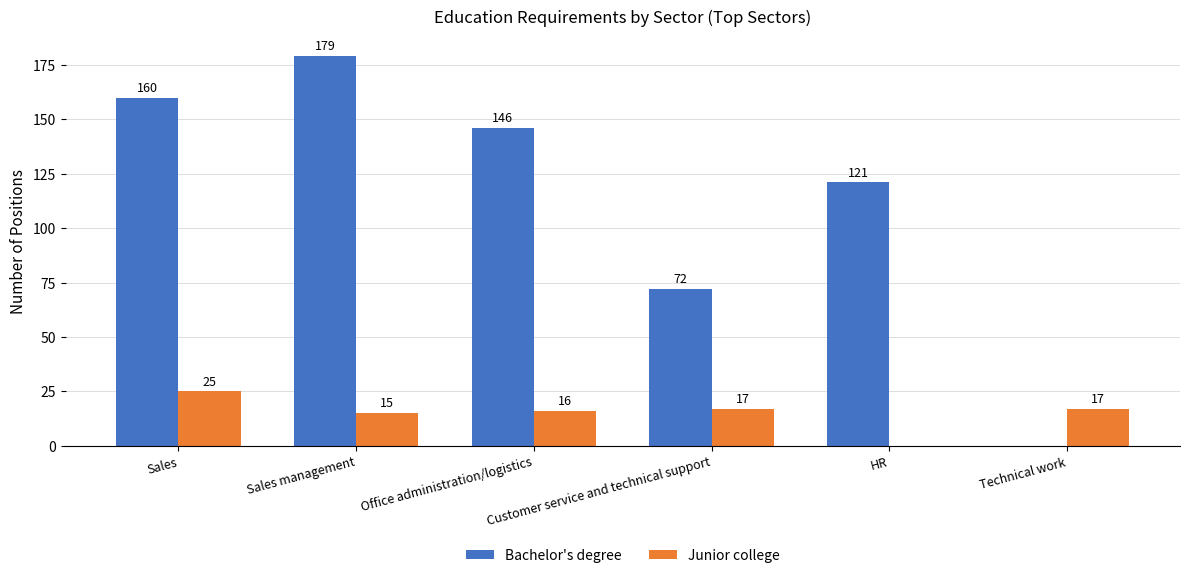

The value of Bachelor's degree at Technical work is 0. True or false?

True